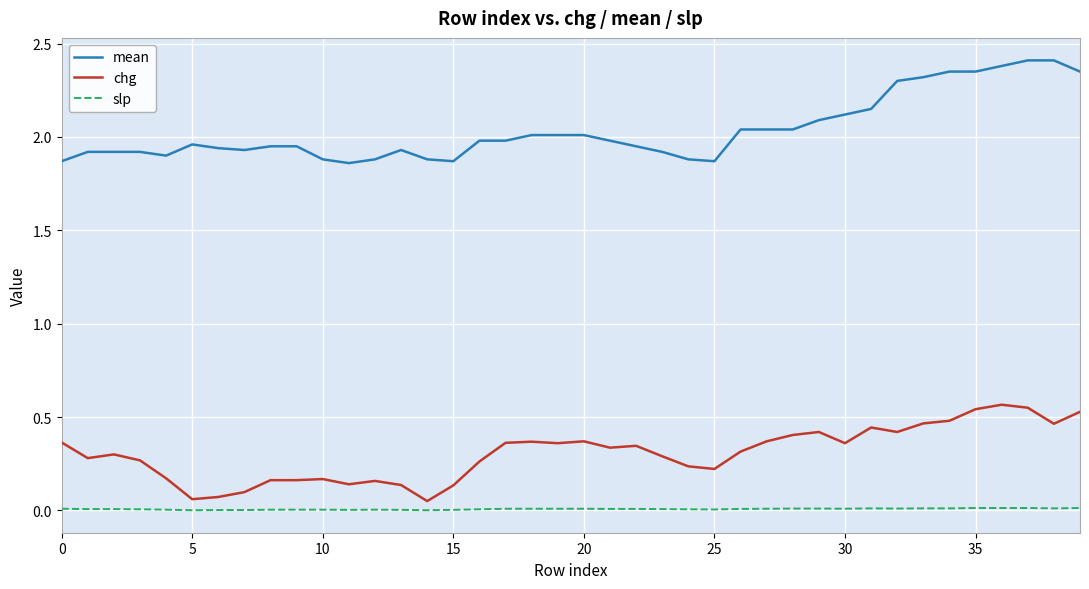

True or false: chg and mean intersect in this chart.

False